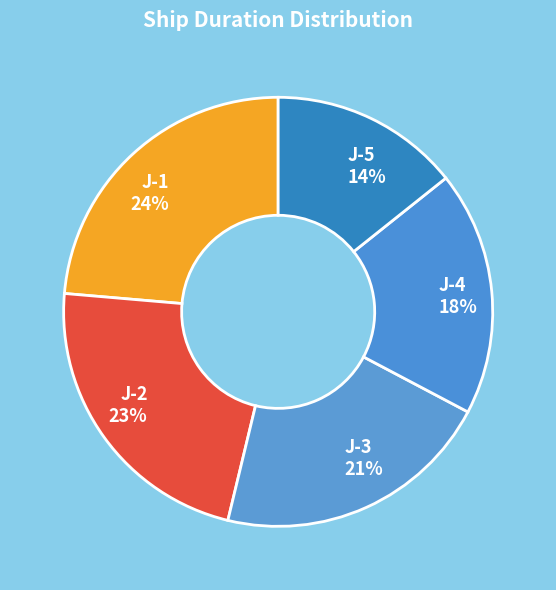

To the nearest percent, what is the average slice percentage?

20%